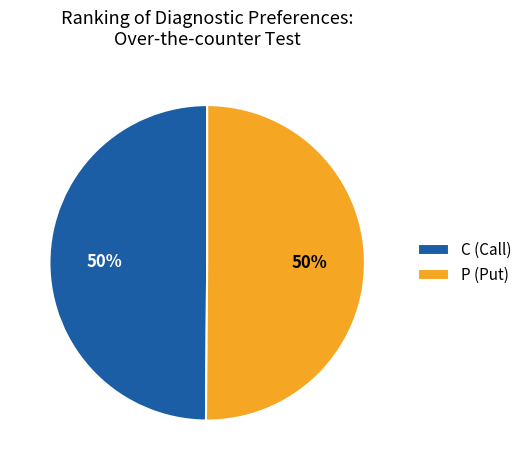

What percentage is the C slice, to the nearest percent?

50%